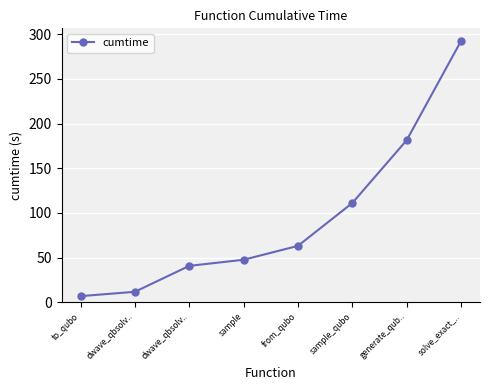

How many lines are shown in the chart?

1